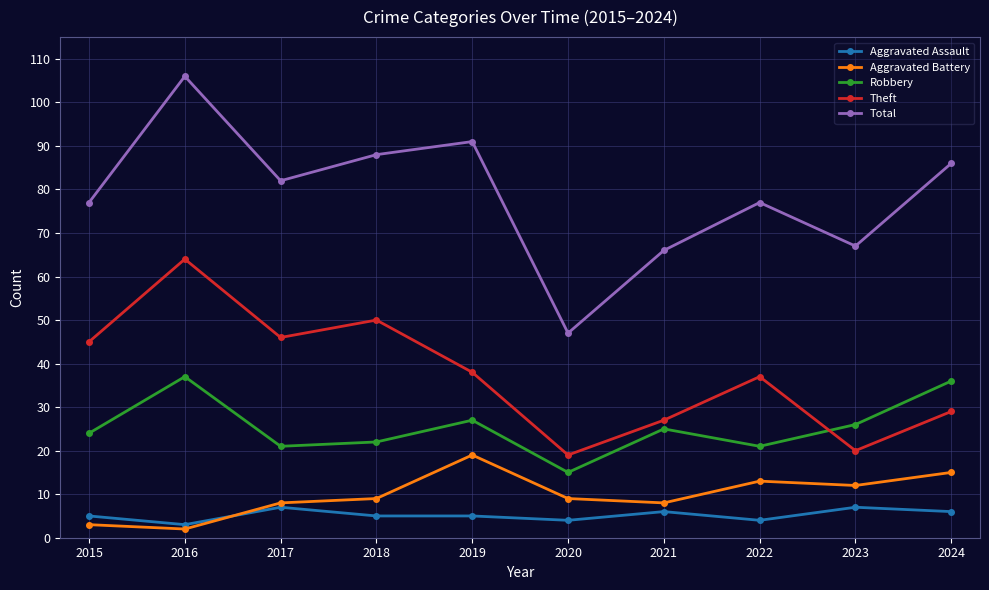

What is the approximate value of Robbery at 2022?

21